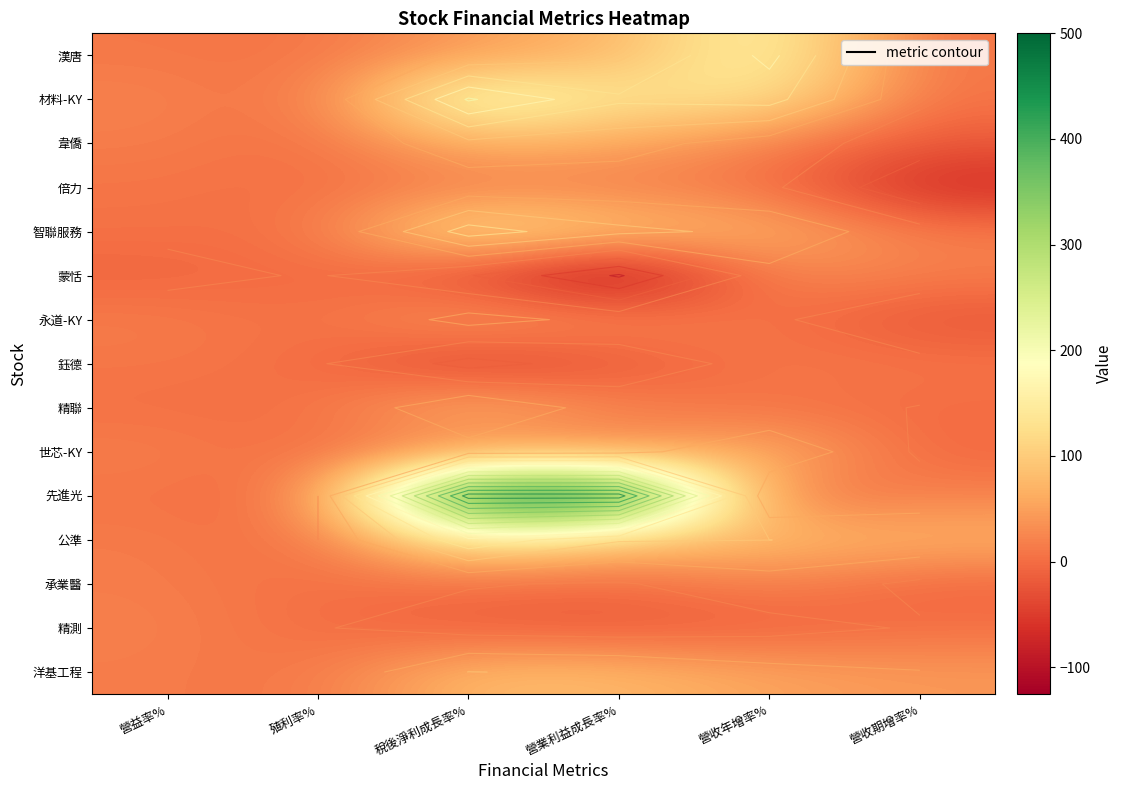

At which label does 精測 first exceed 1?

營益率%